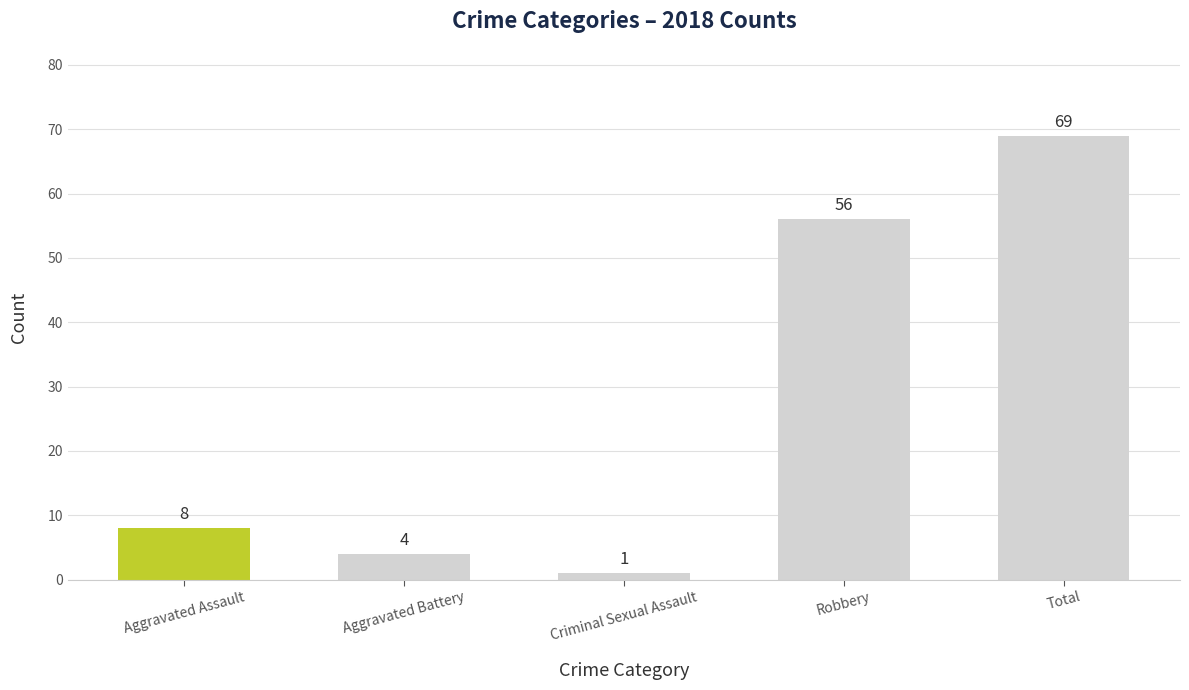

List the labels in order of value, smallest first.

Criminal Sexual Assault, Aggravated Battery, Aggravated Assault, Robbery, Total